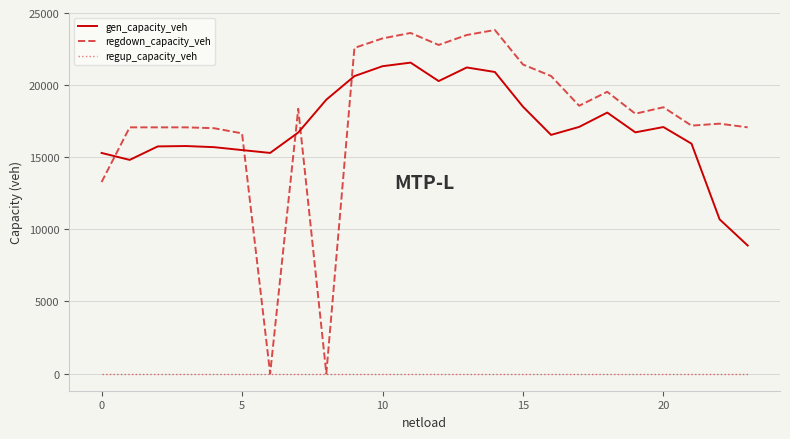

What is the difference between the maximum and second lowest values in the gen_capacity_veh series?

10866.4